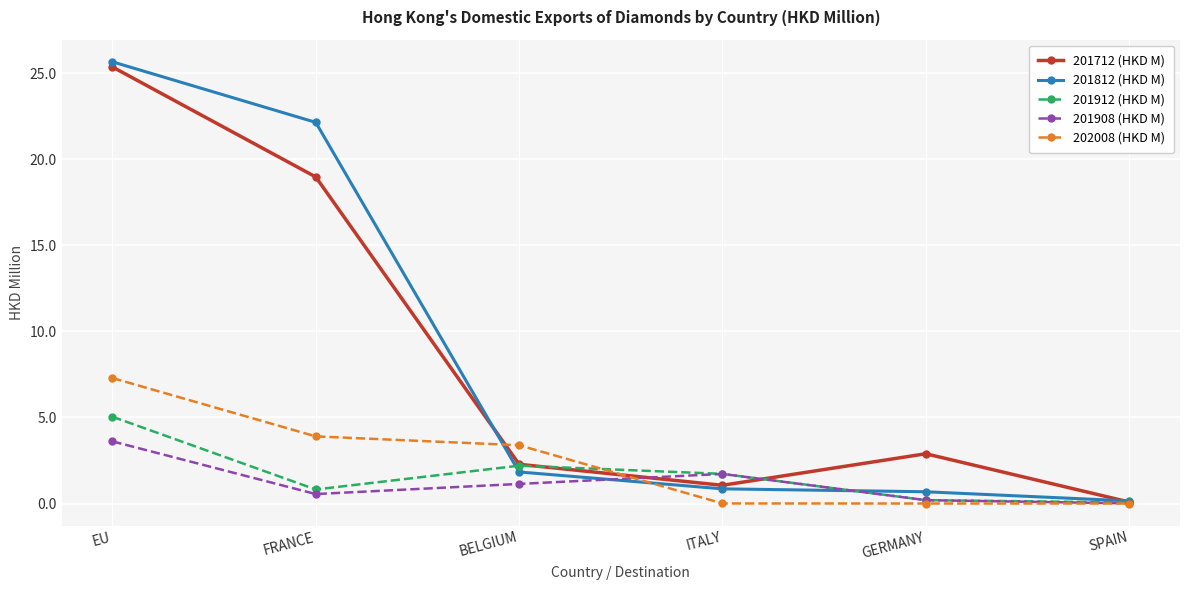

Where do 201812 (HKD M) and 201908 (HKD M) first cross each other?

BELGIUM and ITALY